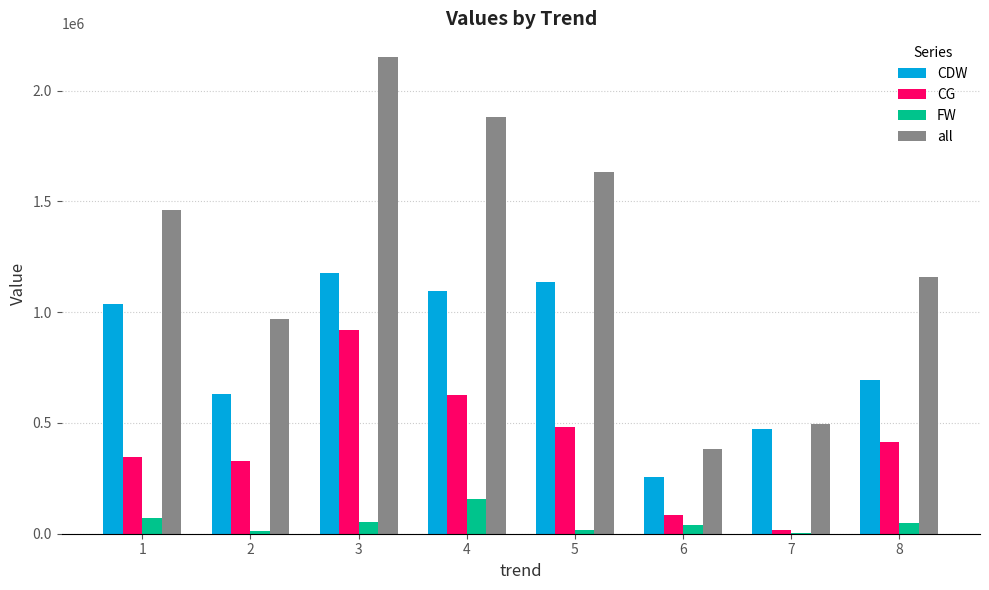

The value of CDW at 7 is 474028. True or false?

True